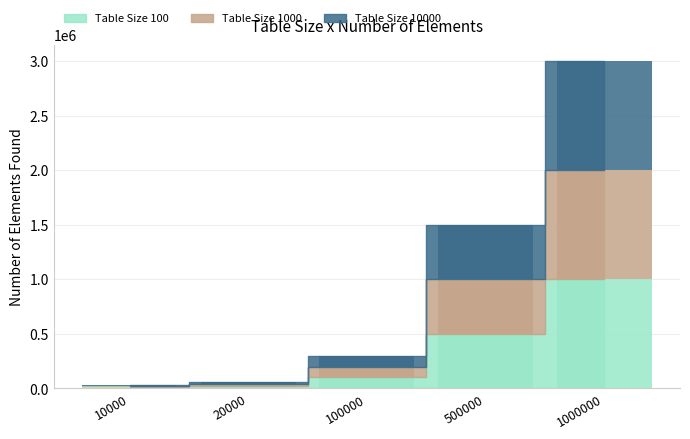

List the labels in order of Table Size 1000 value, largest first.

1000000, 500000, 100000, 20000, 10000